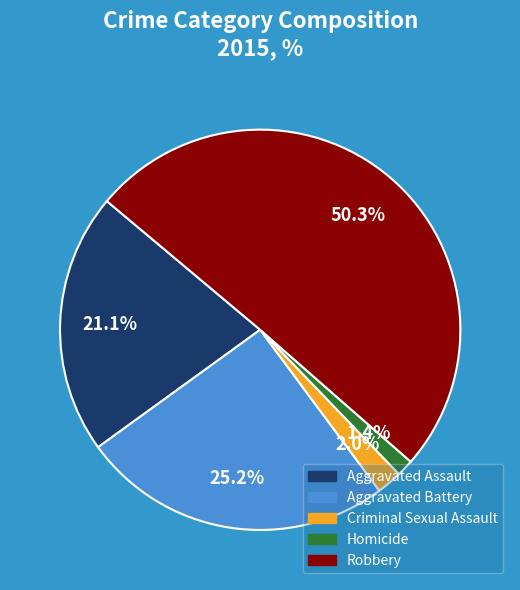

Which slice represents more than half of the pie?

Robbery